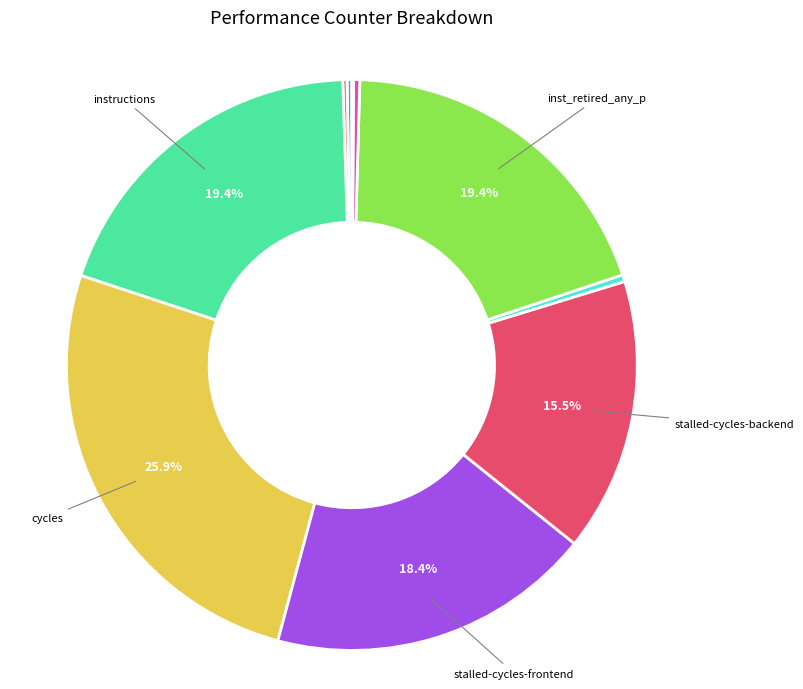

Does any single category account for the majority?

No